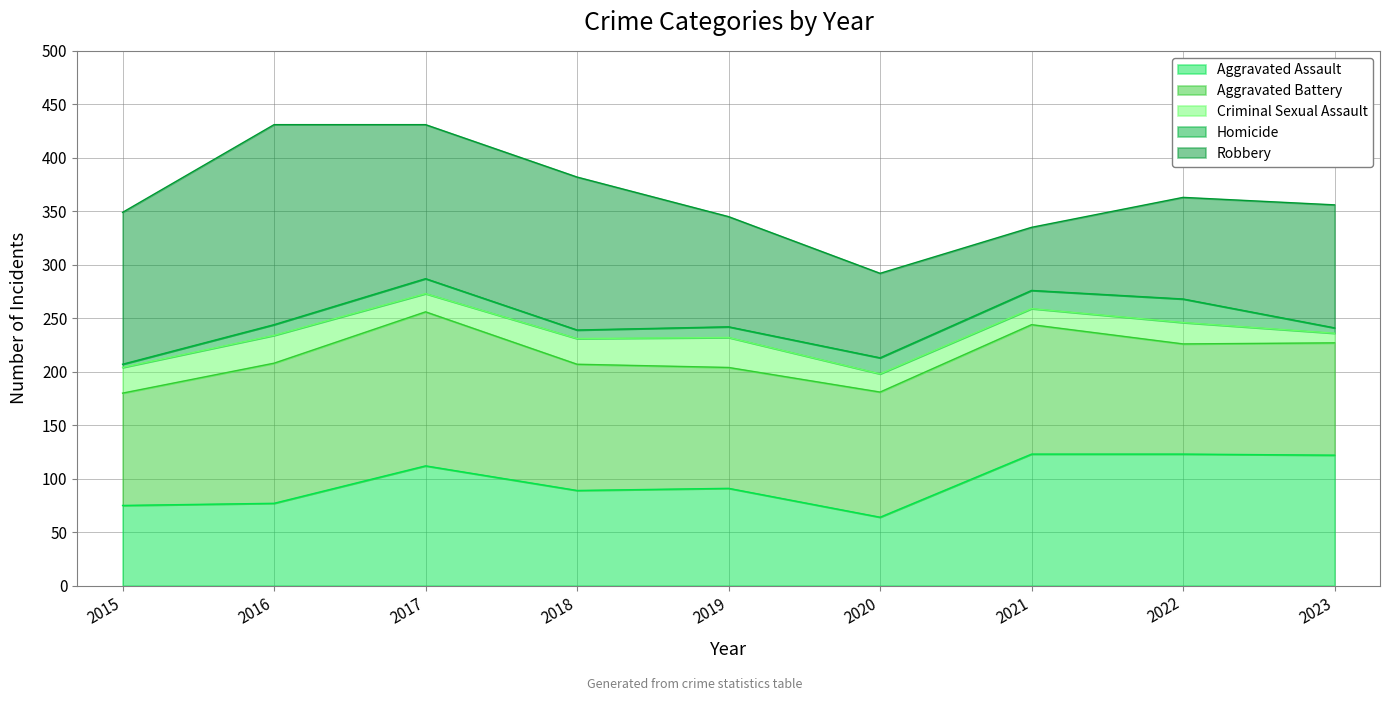

What is the difference between the Aggravated Assault values at 2019 and 2022?

32